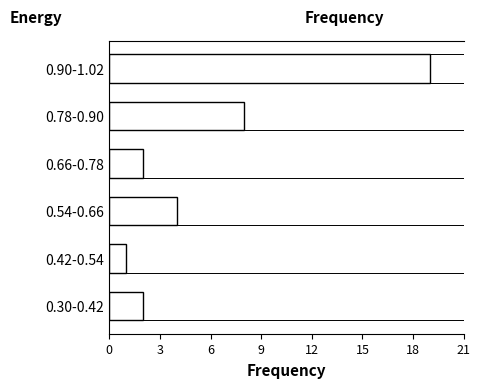

Reading top to bottom, extract all data points from this chart.

19	8	2	4	1	2